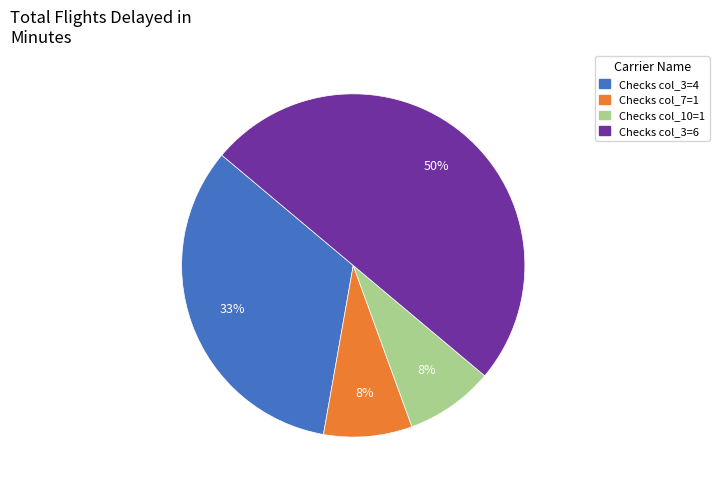

Which has a higher value, Checks col_3=6 or Checks col_7=1?

Checks col_3=6